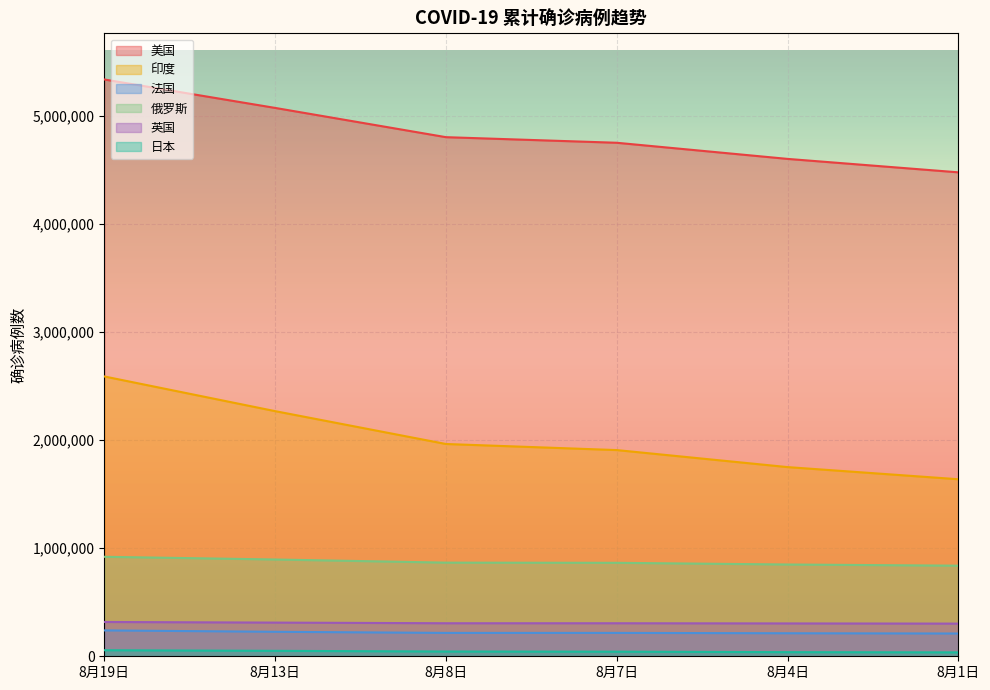

How many lines are shown in the chart?

6